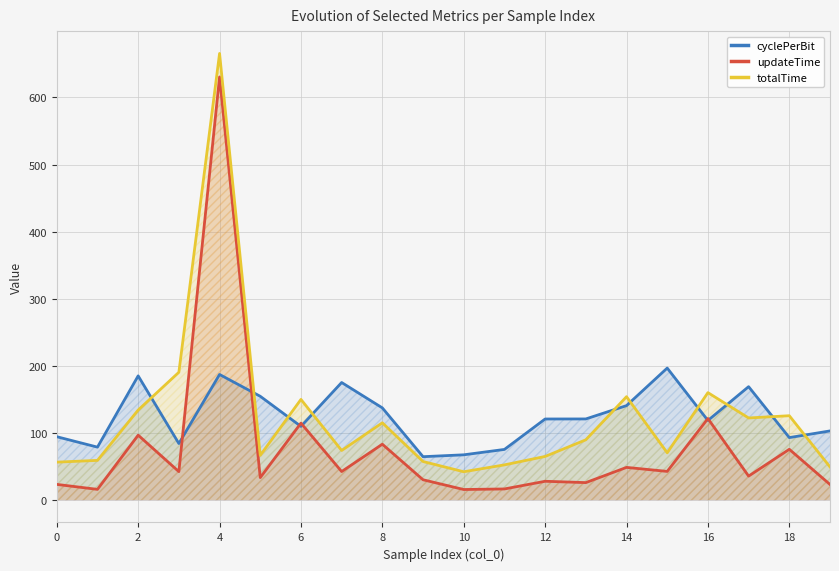

Which has a higher value, 19 or 10?

19